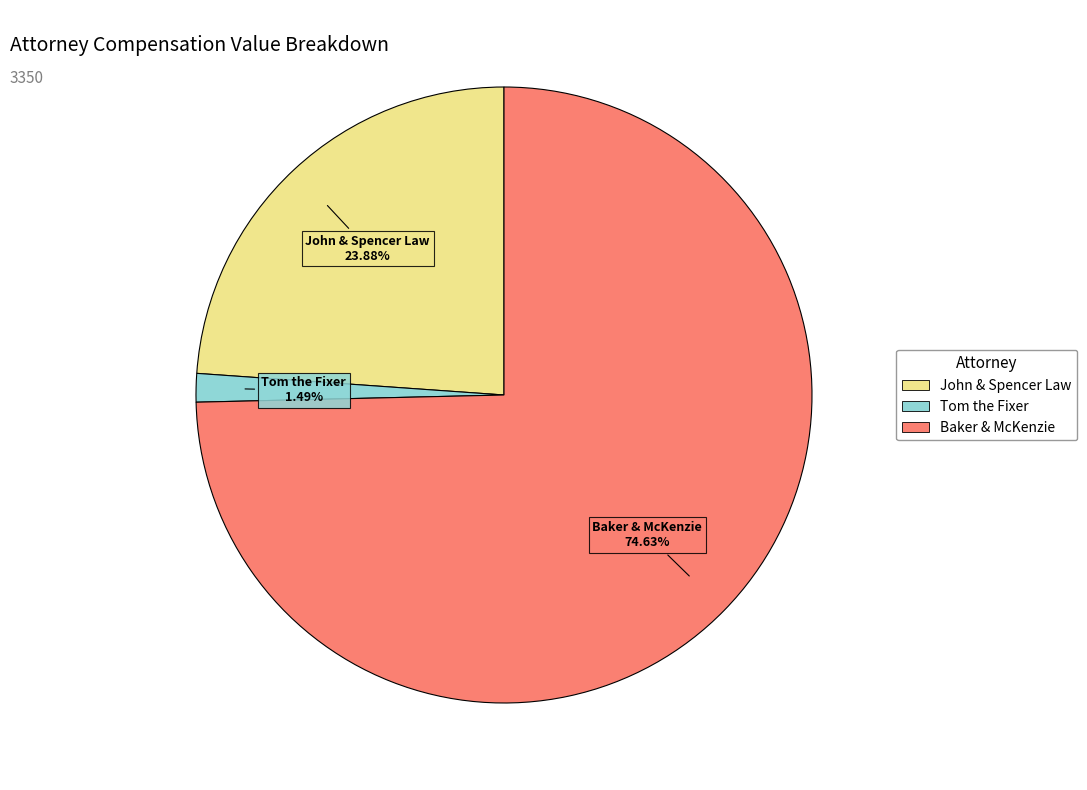

Count the number of slices in the pie.

3